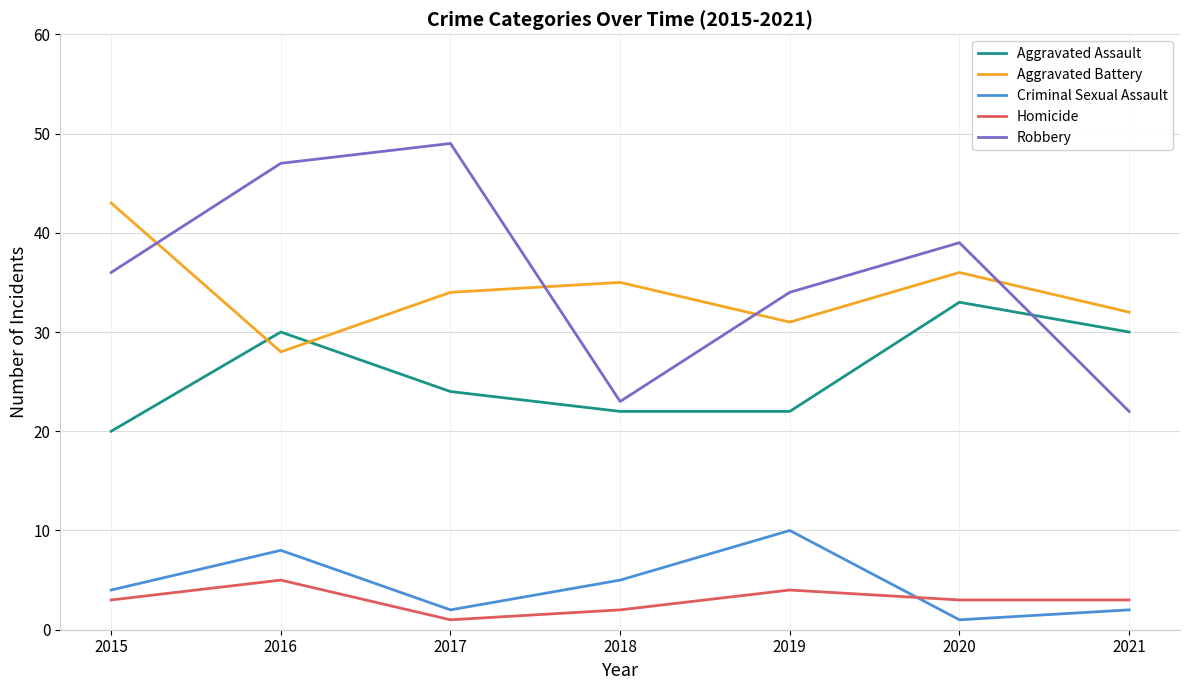

At which label is Aggravated Assault closest to 26?

2017